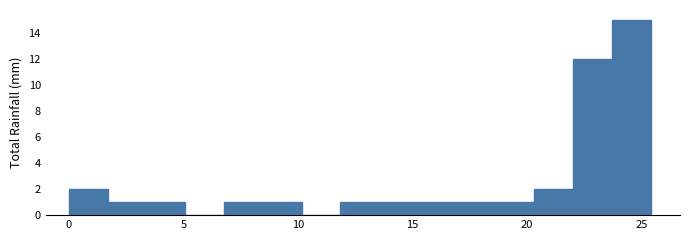

Around what value on the x-axis is the tallest bar? Give the approximate position of its centre, as read against the axis.

24.5